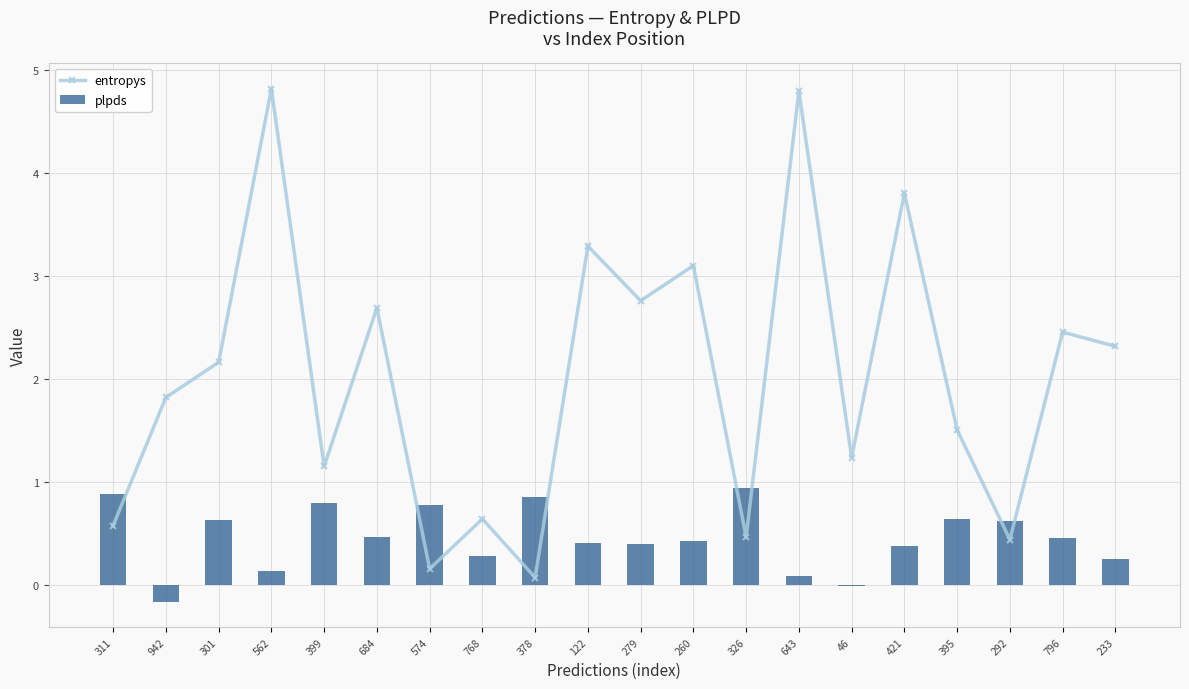

What is the difference between the maximum and second lowest values in the entropys series?

4.7